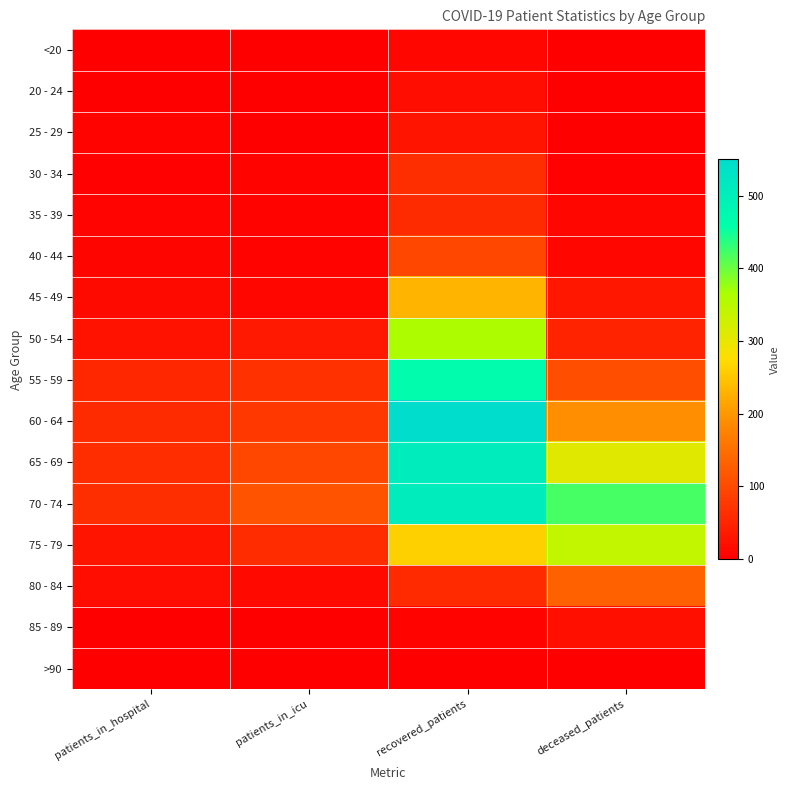

Between recovered_patients and patients_in_icu, which is larger?

recovered_patients